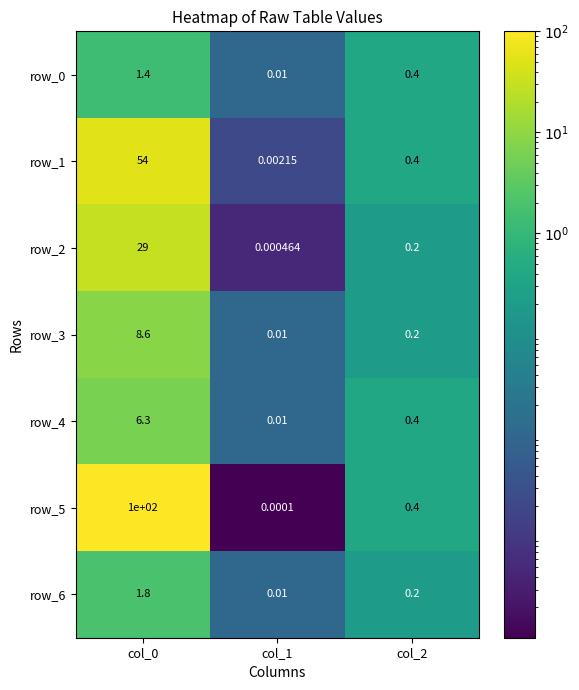

Rank the series by their maximum value, from highest to lowest.

row_5, row_1, row_2, row_3, row_4, row_6, row_0